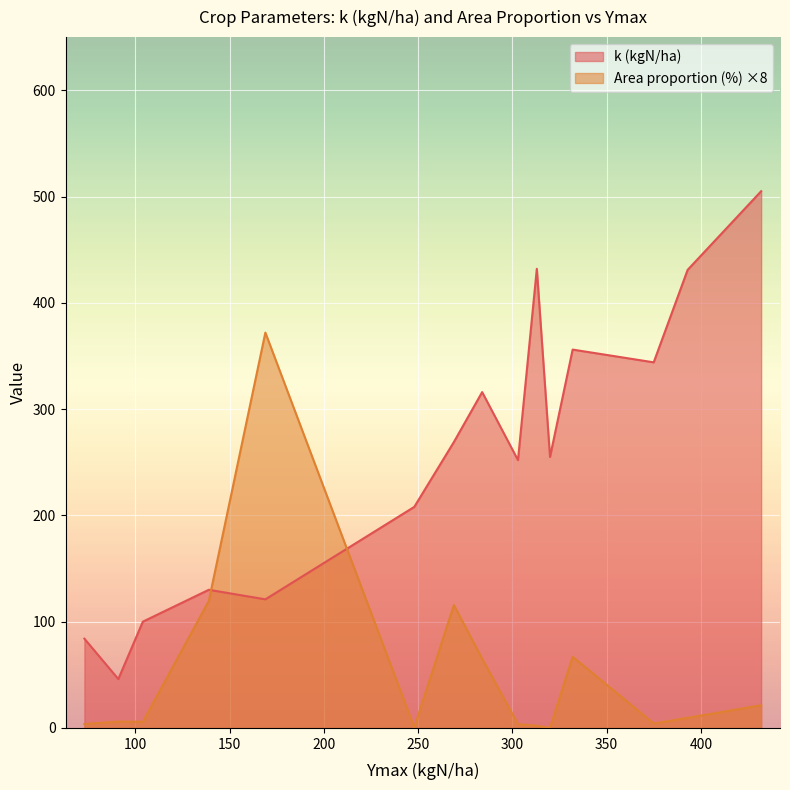

Rank the categories by k (kgN/ha) value from lowest to highest.

91, 73, 104, 169, 139, 248, 303, 320, 269, 284, 375, 332, 393, 313, 432